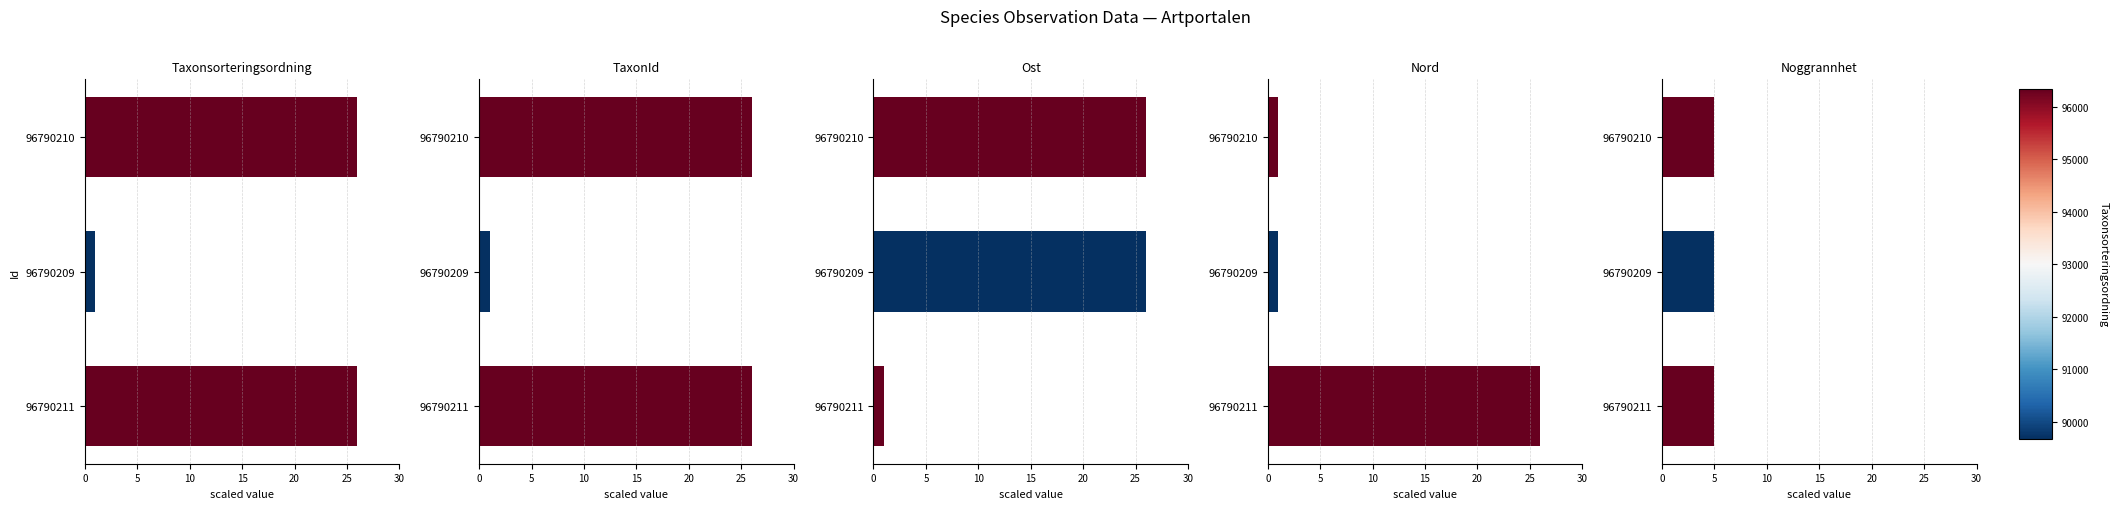

What is the average value of the Nord series?

9.3